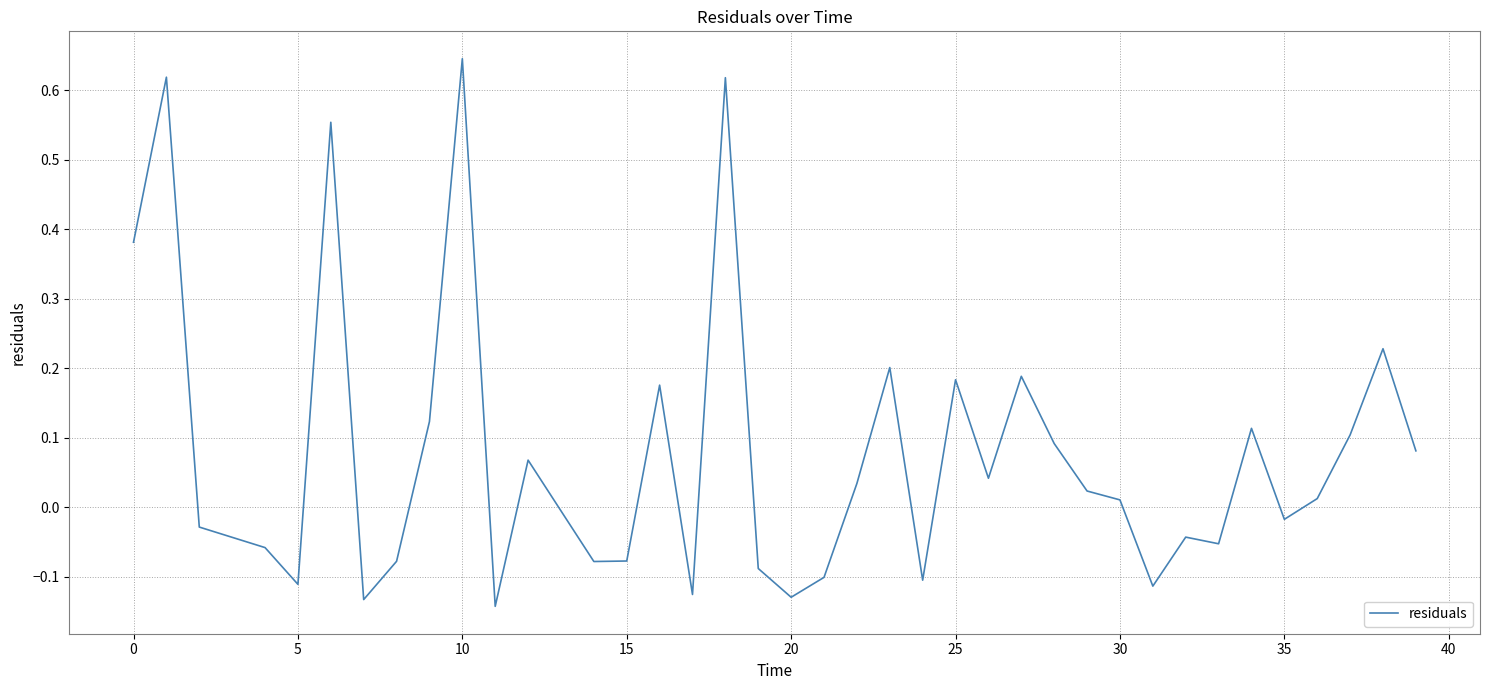

How many series are shown in this chart?

1